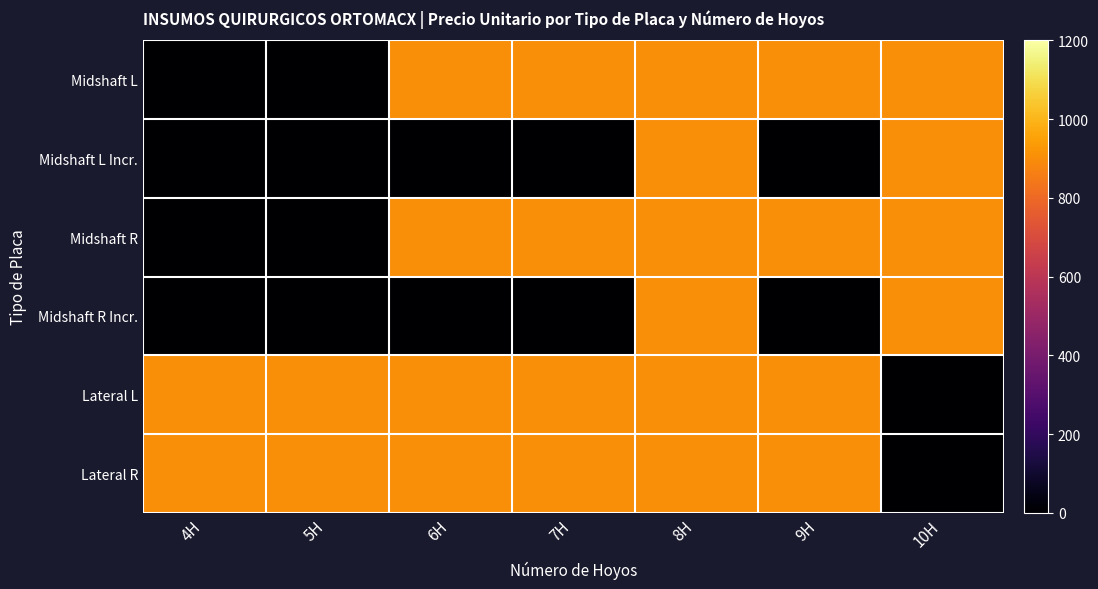

Reading right to left, extract all data points from this chart.

Midshaft L: 10H=900	9H=900	8H=900	7H=900	6H=900	5H=0	4H=0
Midshaft L Incr.: 10H=900	9H=0	8H=900	7H=0	6H=0	5H=0	4H=0
Midshaft R: 10H=900	9H=900	8H=900	7H=900	6H=900	5H=0	4H=0
Midshaft R Incr.: 10H=900	9H=0	8H=900	7H=0	6H=0	5H=0	4H=0
Lateral L: 10H=0	9H=900	8H=900	7H=900	6H=900	5H=900	4H=900
Lateral R: 10H=0	9H=900	8H=900	7H=900	6H=900	5H=900	4H=900